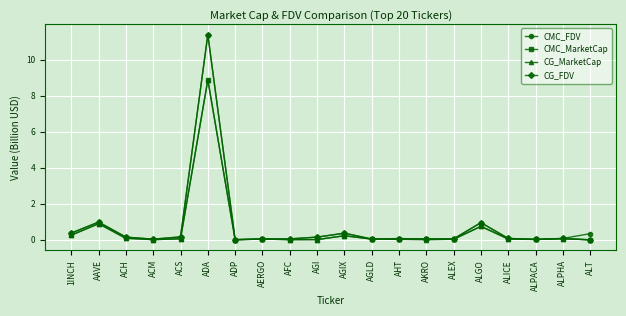

True or false: CMC_FDV has a value of 5.1 at ADA.

False